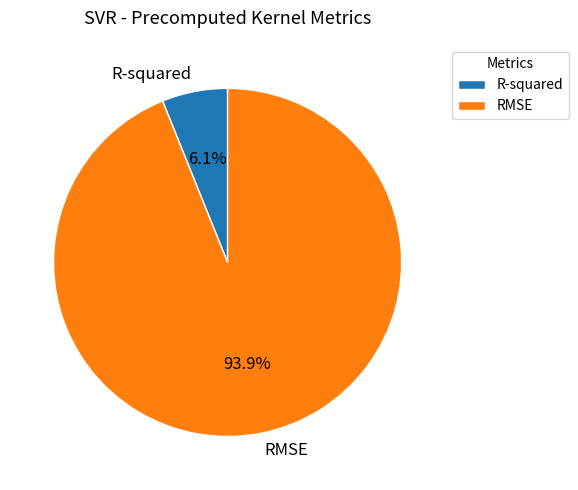

To the nearest percent, what is the difference between the RMSE and R-squared slice percentages?

88%